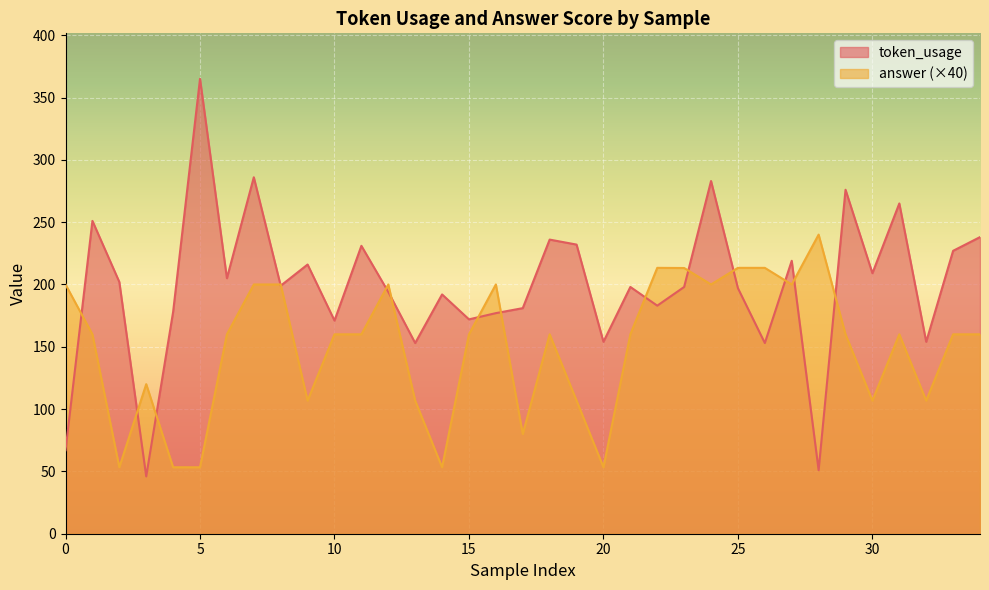

How many data points in answer are less than 160?

12